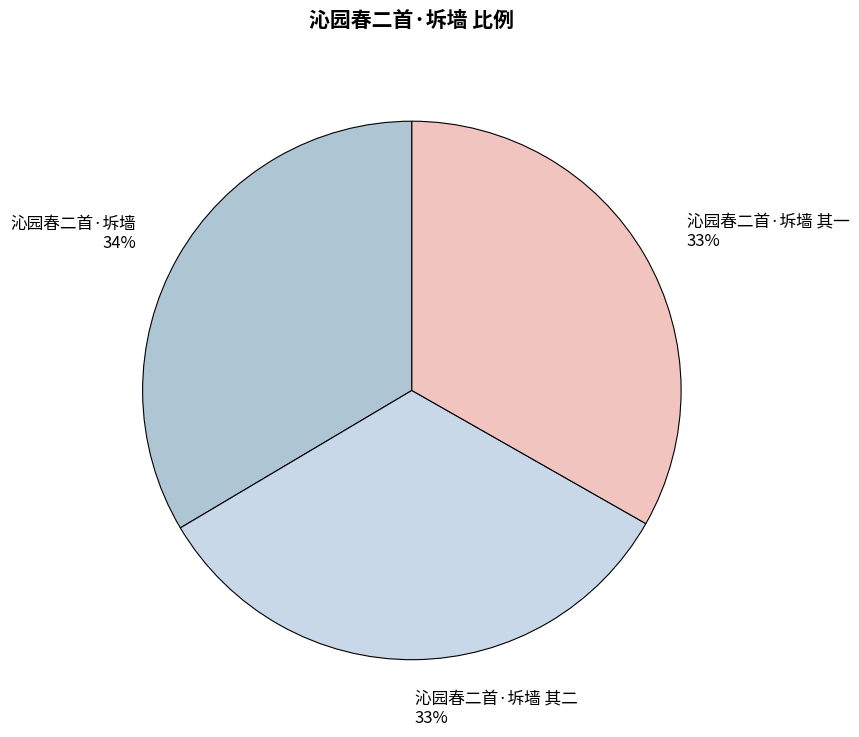

How many segments does this pie chart have?

3